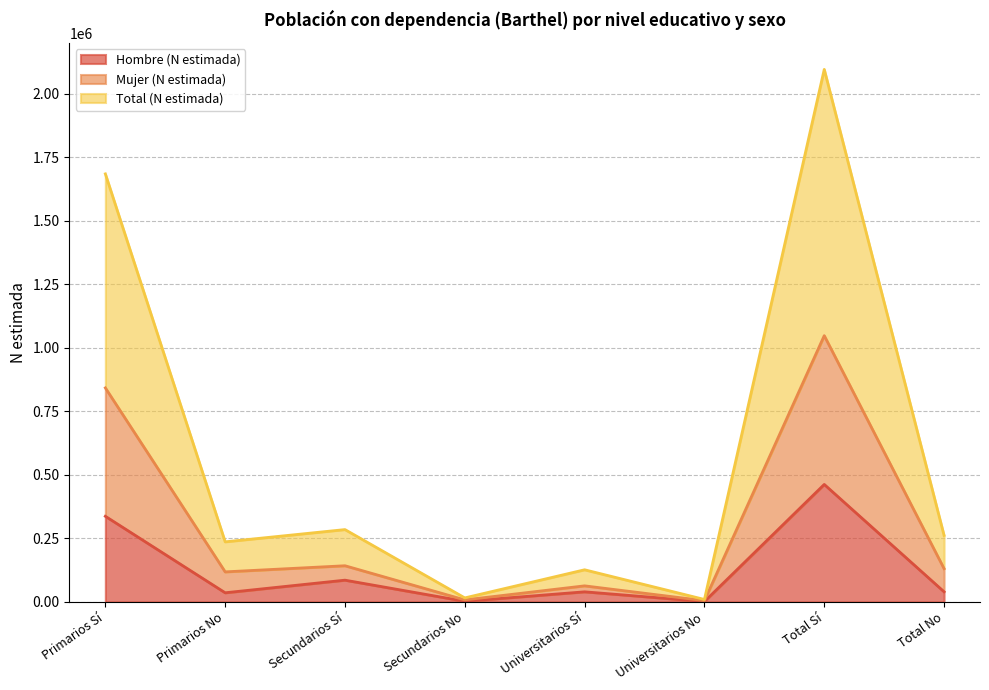

What position from the right is Secundarios No?

5